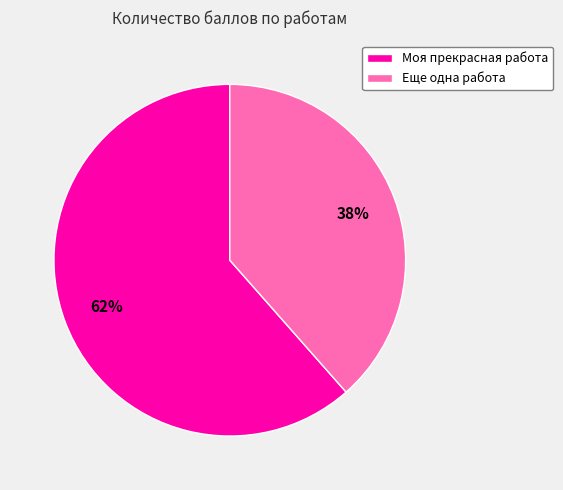

Does any single category account for the majority?

Yes